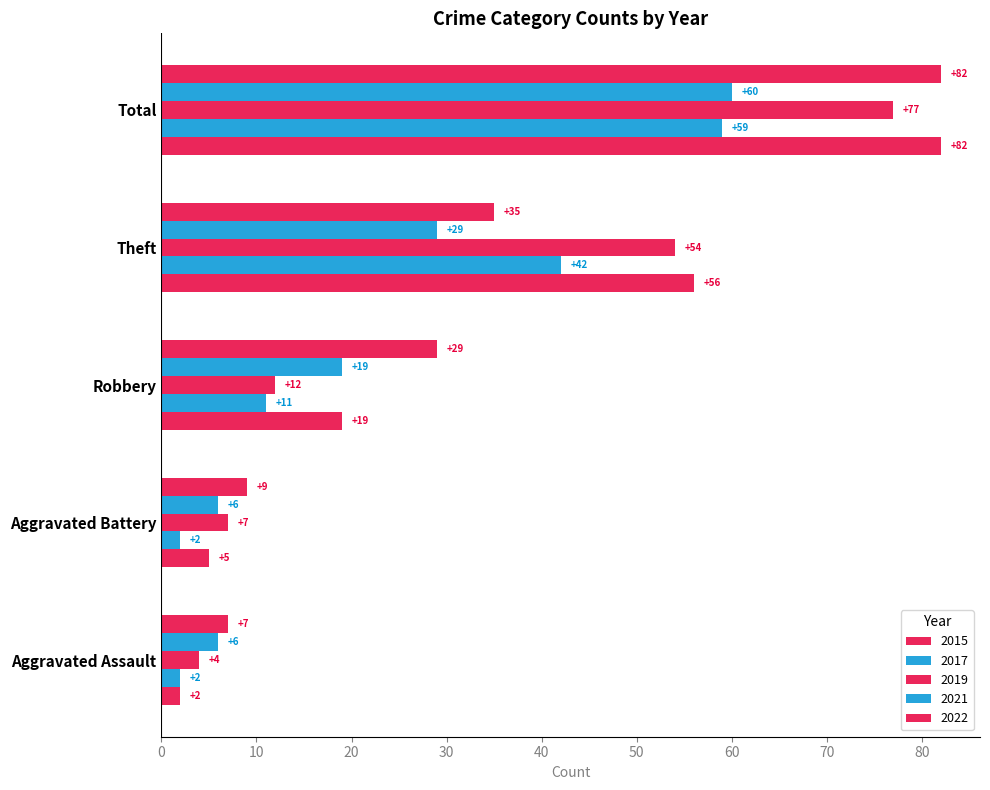

Reading left to right, extract all data points from this chart.

2015: 2	5	19	56	82
2017: 2	2	11	42	59
2019: 4	7	12	54	77
2021: 6	6	19	29	60
2022: 7	9	29	35	82